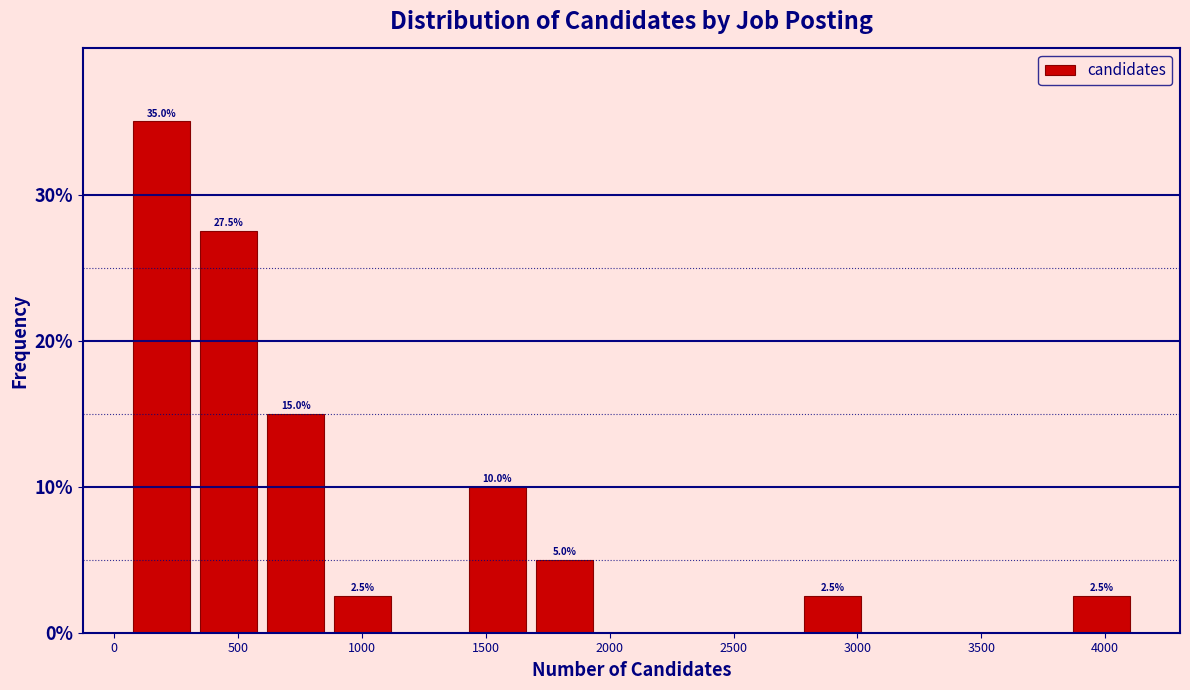

Which range on the x-axis has the tallest bar?

50 to 350